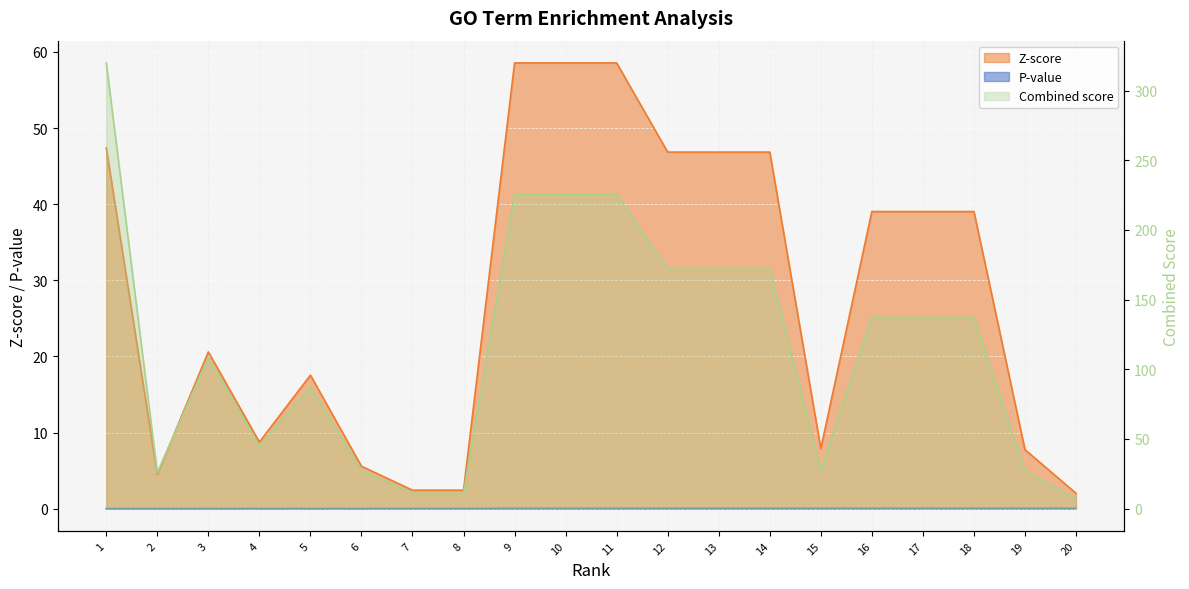

Which category has the lowest value in the Combined score series?

20